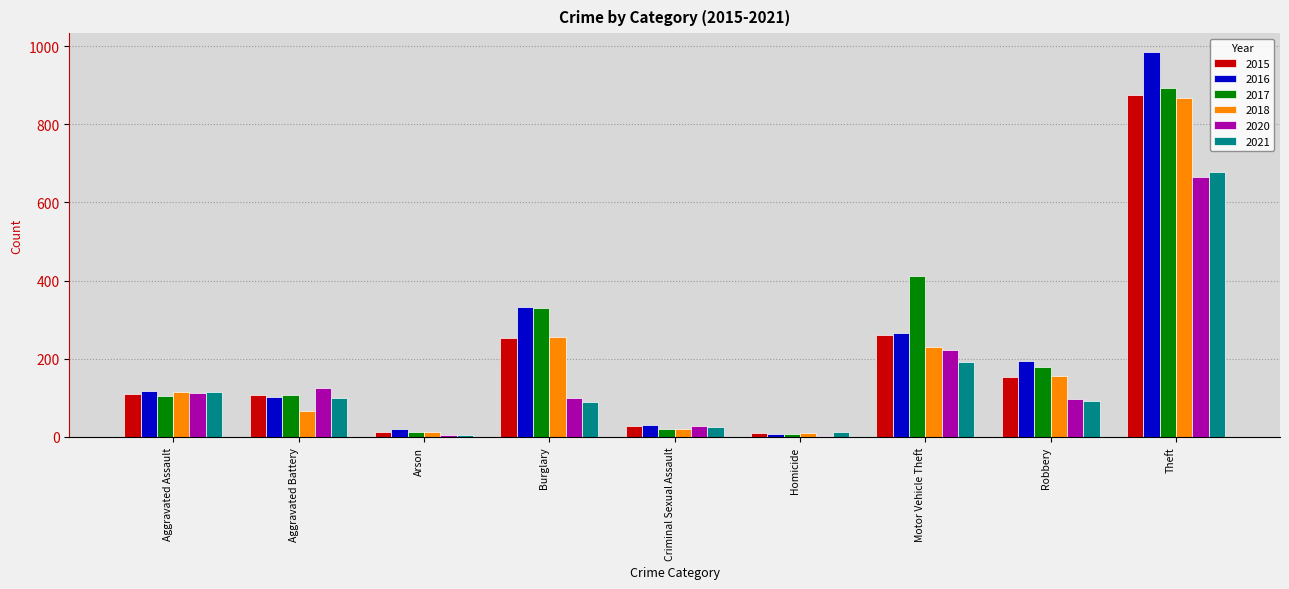

Which series has the widest spread of values?

2016